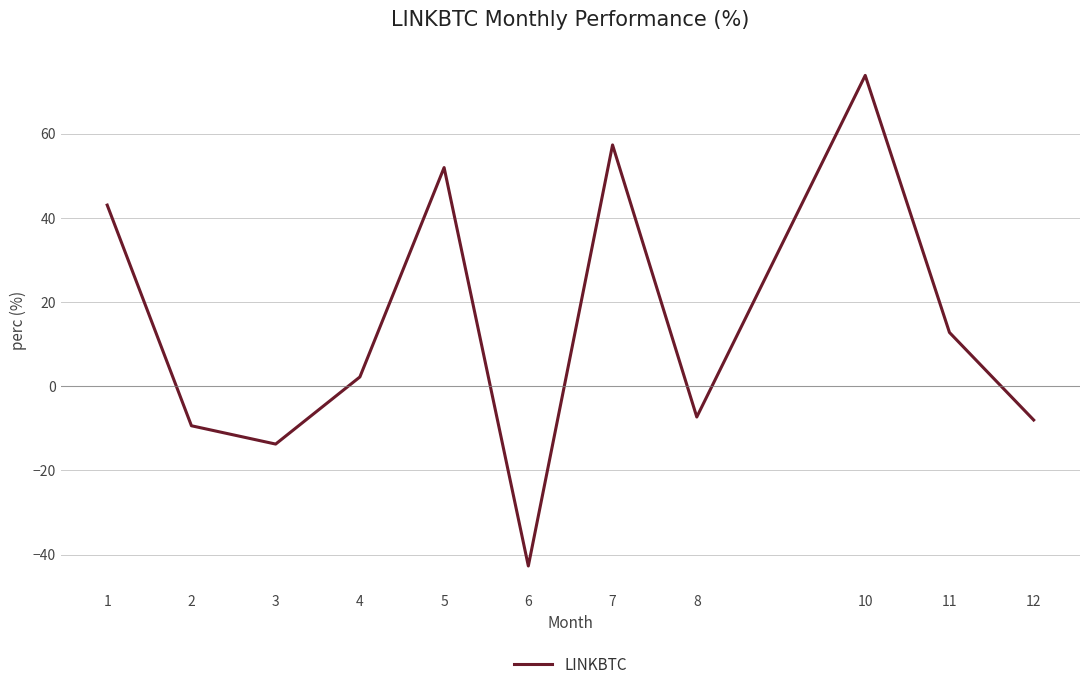

What is the difference between the maximum and minimum values?

116.6